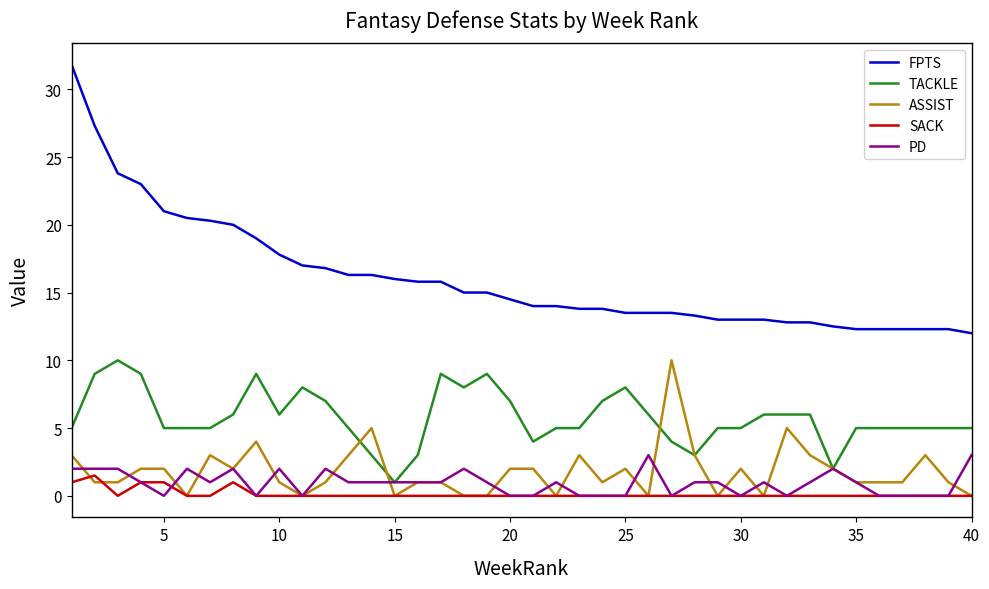

True or false: SACK and PD cross at least once.

True